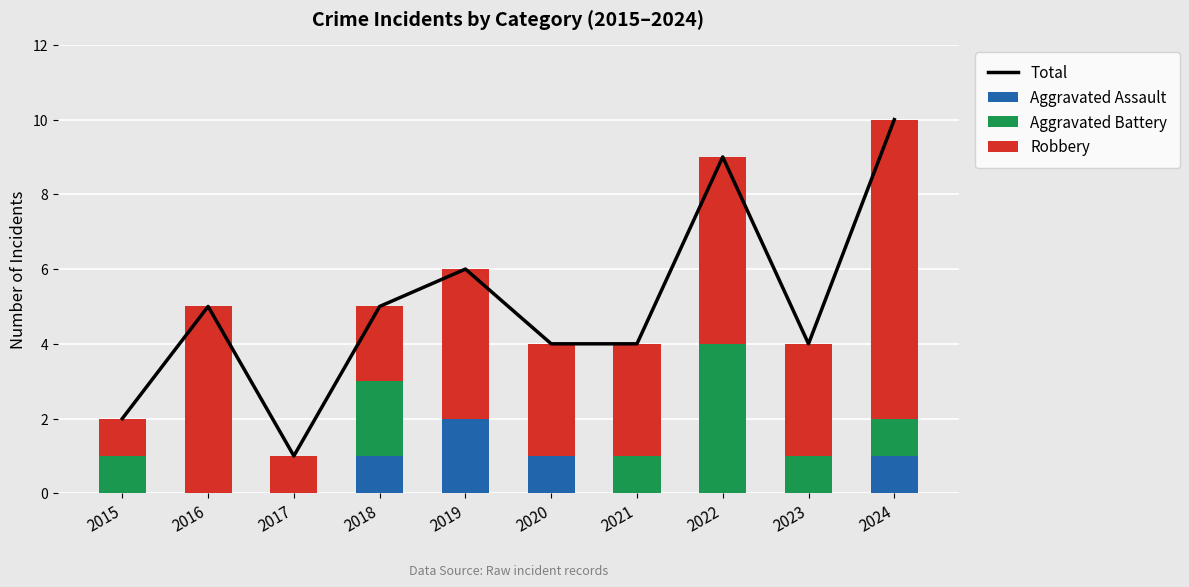

What are all the series names shown in the legend?

Total, Aggravated Assault, Aggravated Battery, Robbery